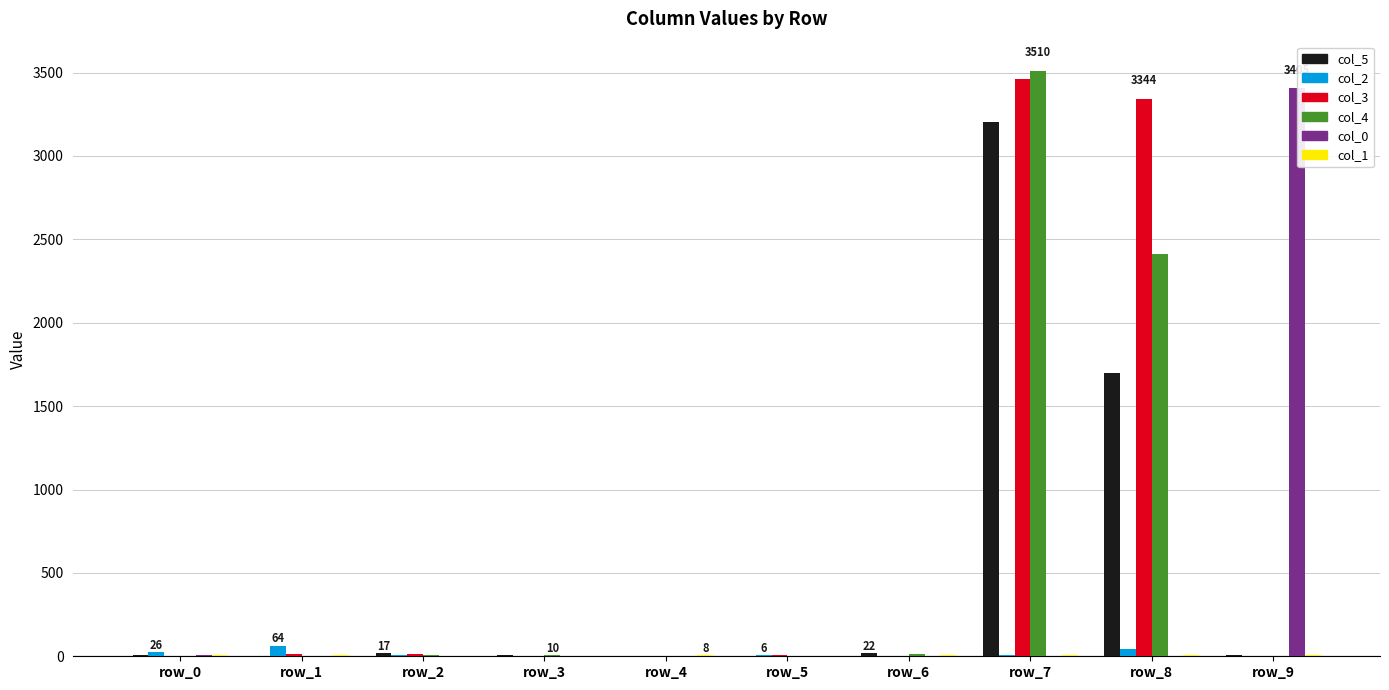

At which category is the sum across all series the highest?

row_7